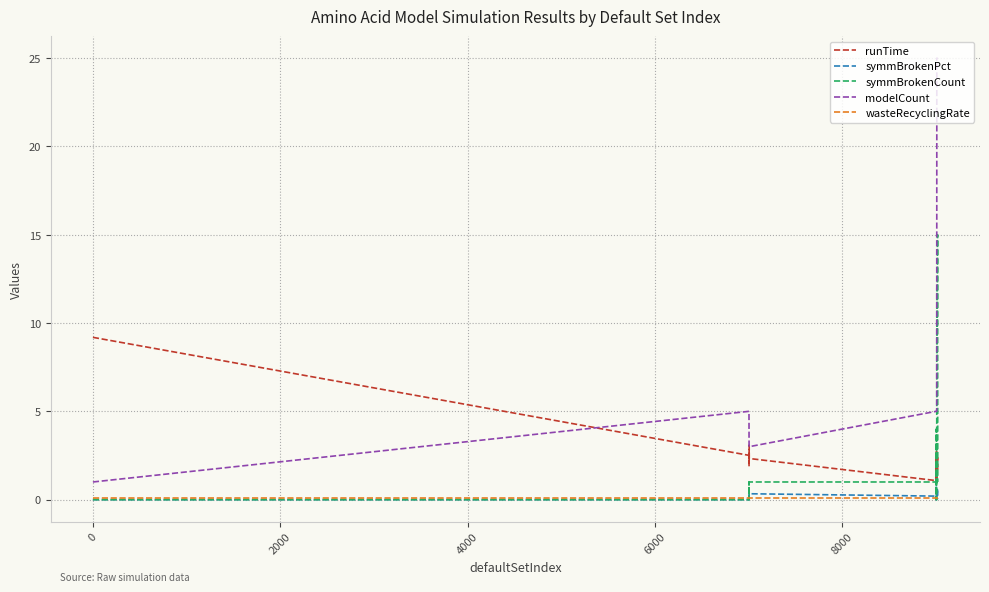

Which series has the largest range (max minus min)?

modelCount